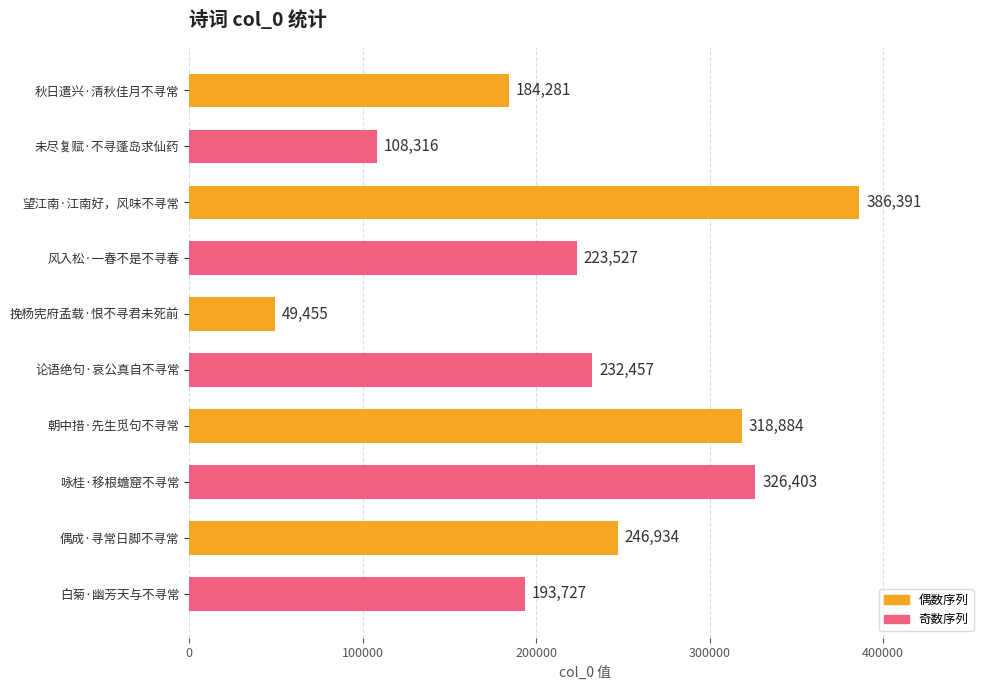

How many bars are there in total?

10